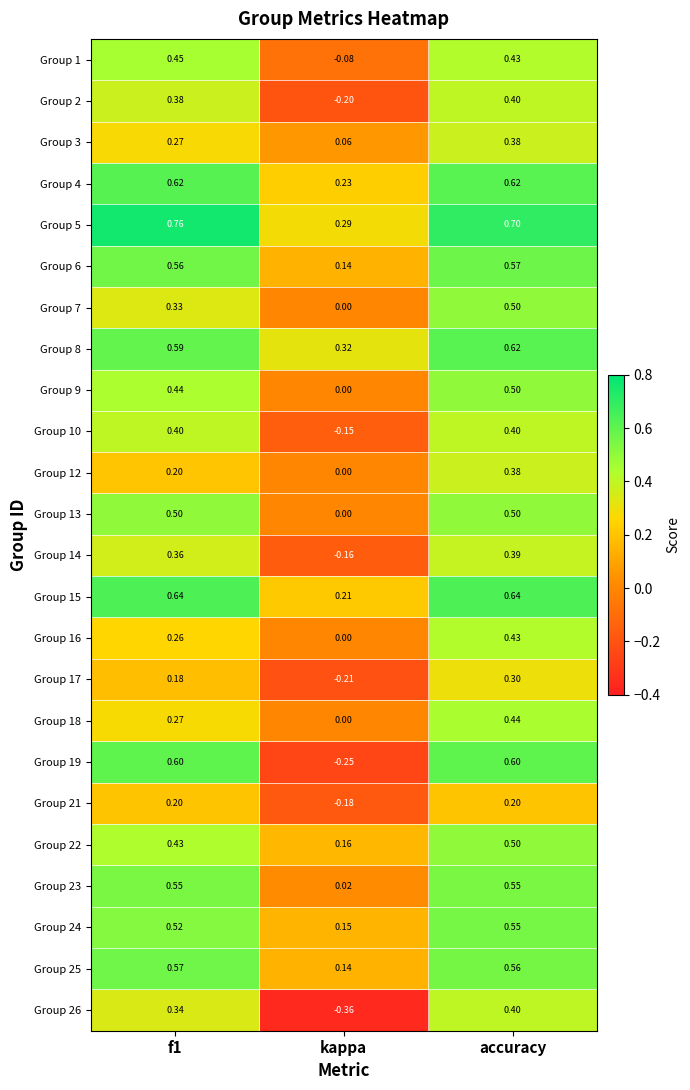

Which series has the largest range (max minus min)?

Group 19